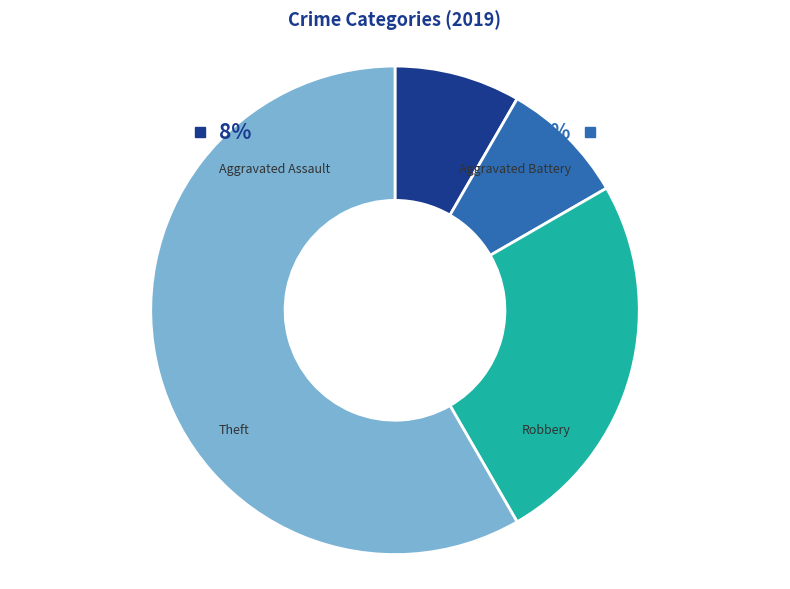

Rank the categories by value from highest to lowest.

Theft, Robbery, Aggravated Assault, Aggravated Battery